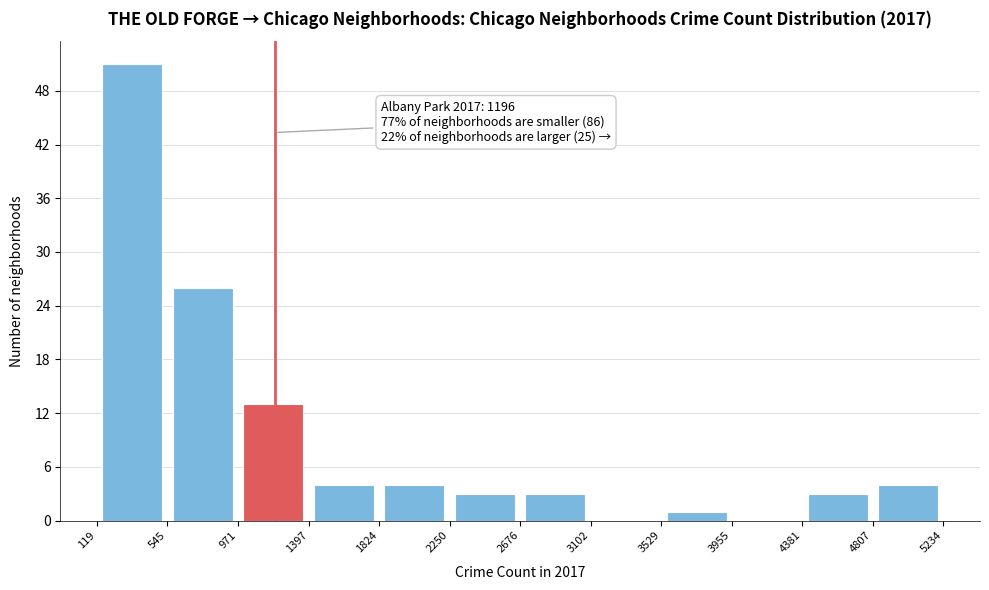

Over which range of the x-axis is the bar tallest?

119 to 545